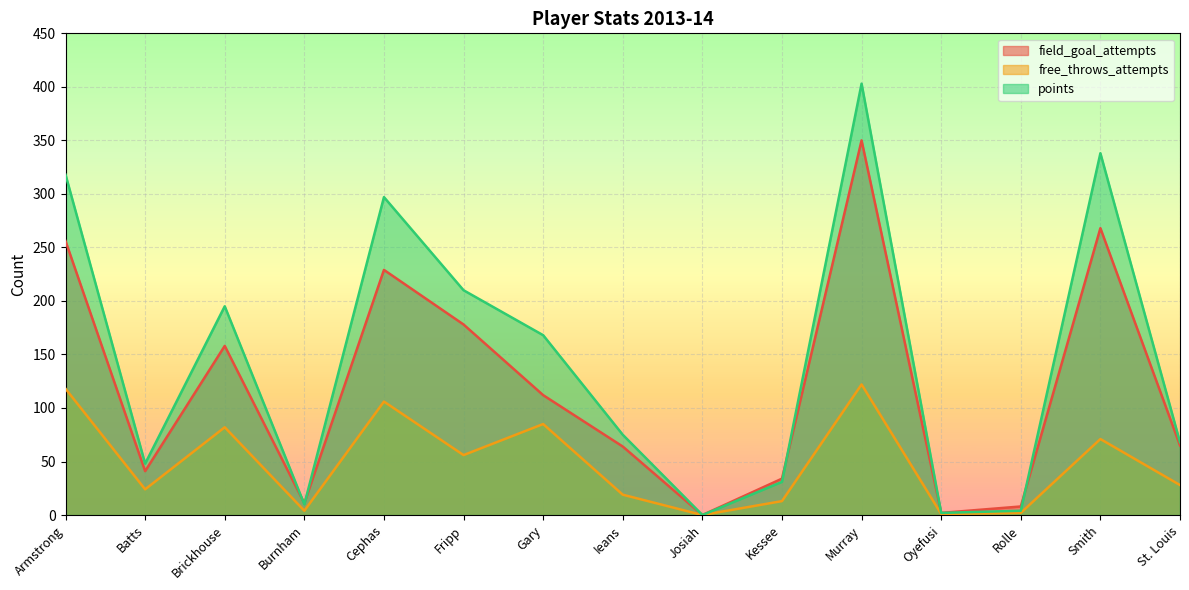

Reading left to right, transcribe all the data shown in this chart.

field_goal_attempts: Armstrong=256	Batts=41	Brickhouse=158	Burnham=11	Cephas=229	Fripp=178	Gary=112	Ieans=64	Josiah=0	Kessee=34	Murray=350	Oyefusi=2	Rolle=8	Smith=268	St. Louis=65
free_throws_attempts: Armstrong=118	Batts=24	Brickhouse=82	Burnham=4	Cephas=106	Fripp=56	Gary=85	Ieans=19	Josiah=0	Kessee=13	Murray=122	Oyefusi=1	Rolle=2	Smith=71	St. Louis=28
points: Armstrong=318	Batts=48	Brickhouse=195	Burnham=10	Cephas=297	Fripp=210	Gary=168	Ieans=75	Josiah=0	Kessee=31	Murray=403	Oyefusi=2	Rolle=4	Smith=338	St. Louis=68